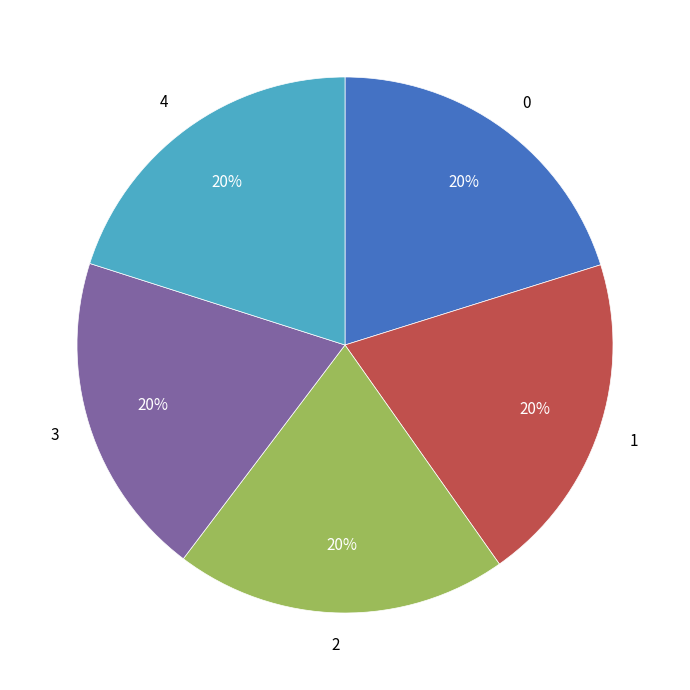

How many slices are in this pie chart?

5